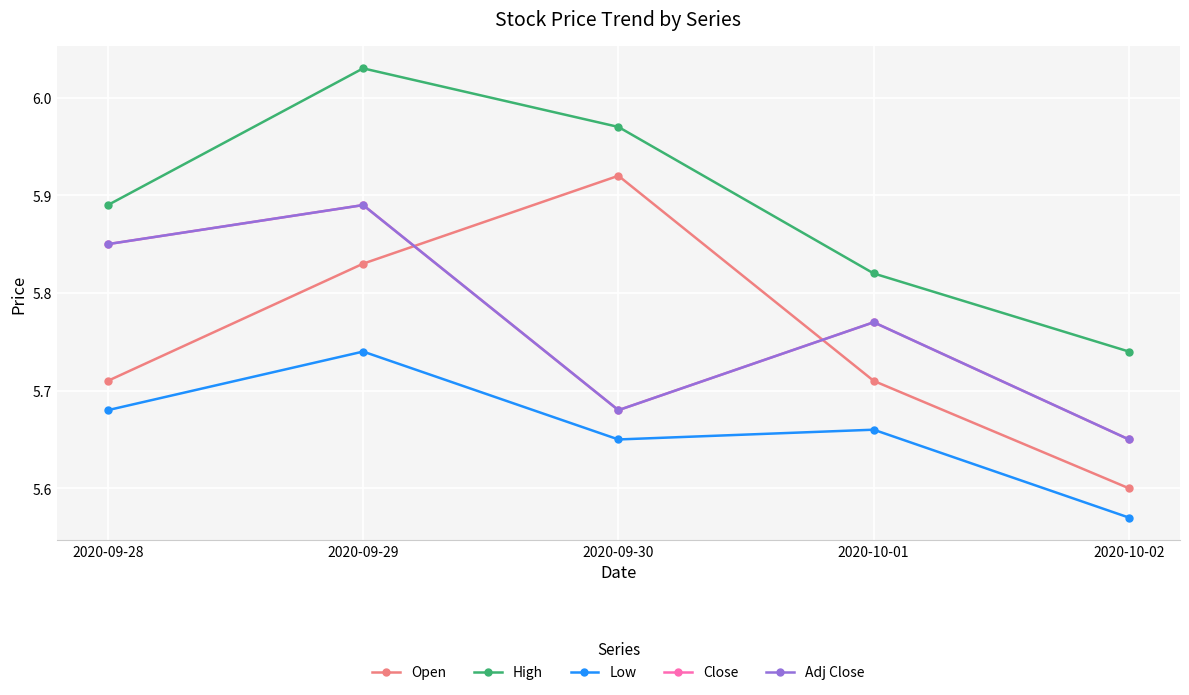

Does the chart have visible grid lines?

Yes